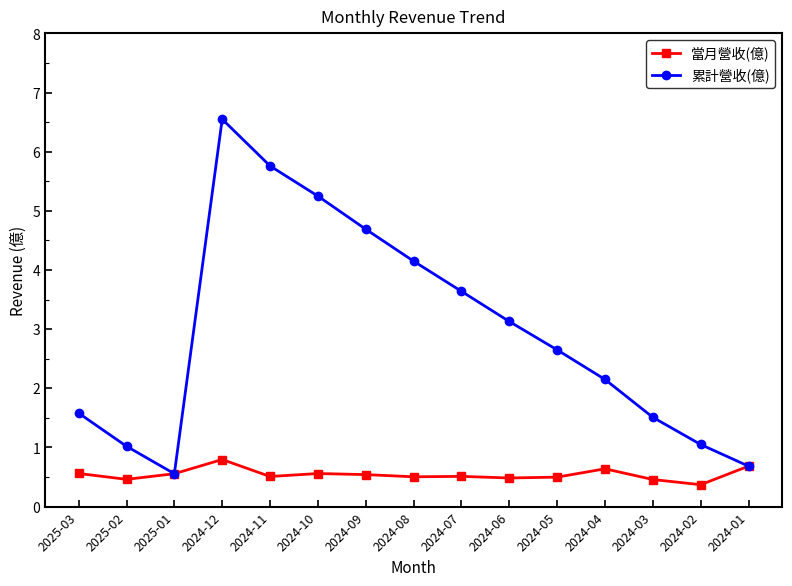

Where is 當月營收(億) nearest to the value 0?

2024-02